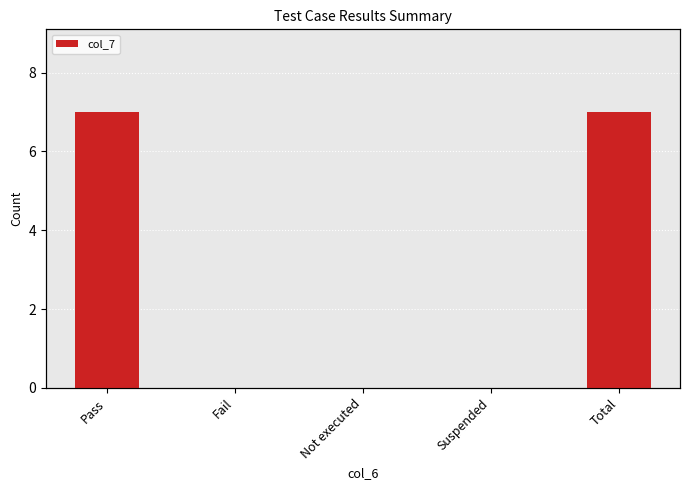

How many values are above zero?

2